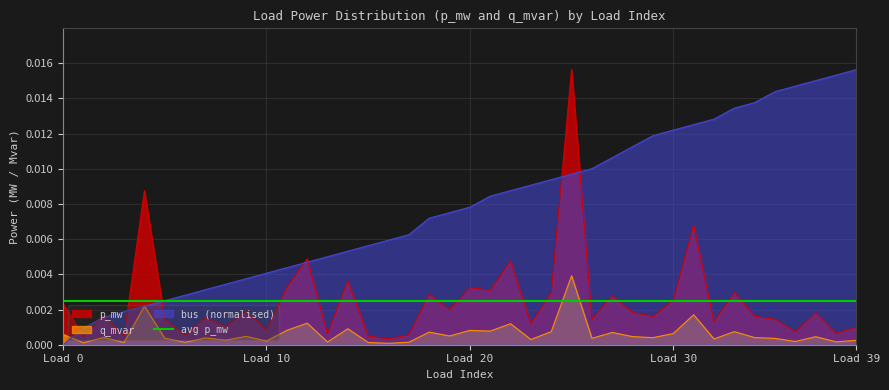

True or false: bus has more than 1 points higher than both neighbors.

False